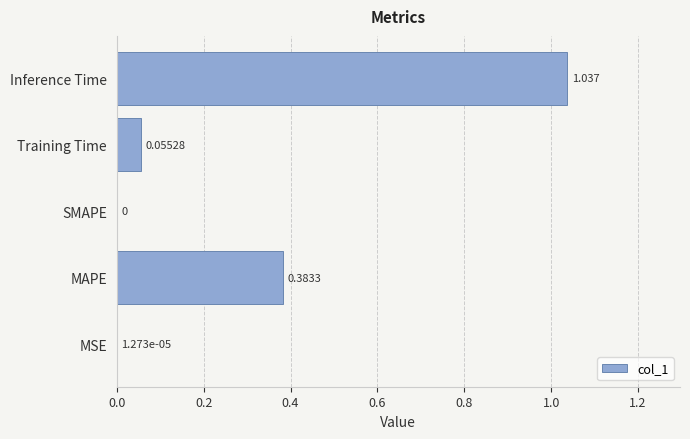

Where is the data nearest to the value 0?

SMAPE